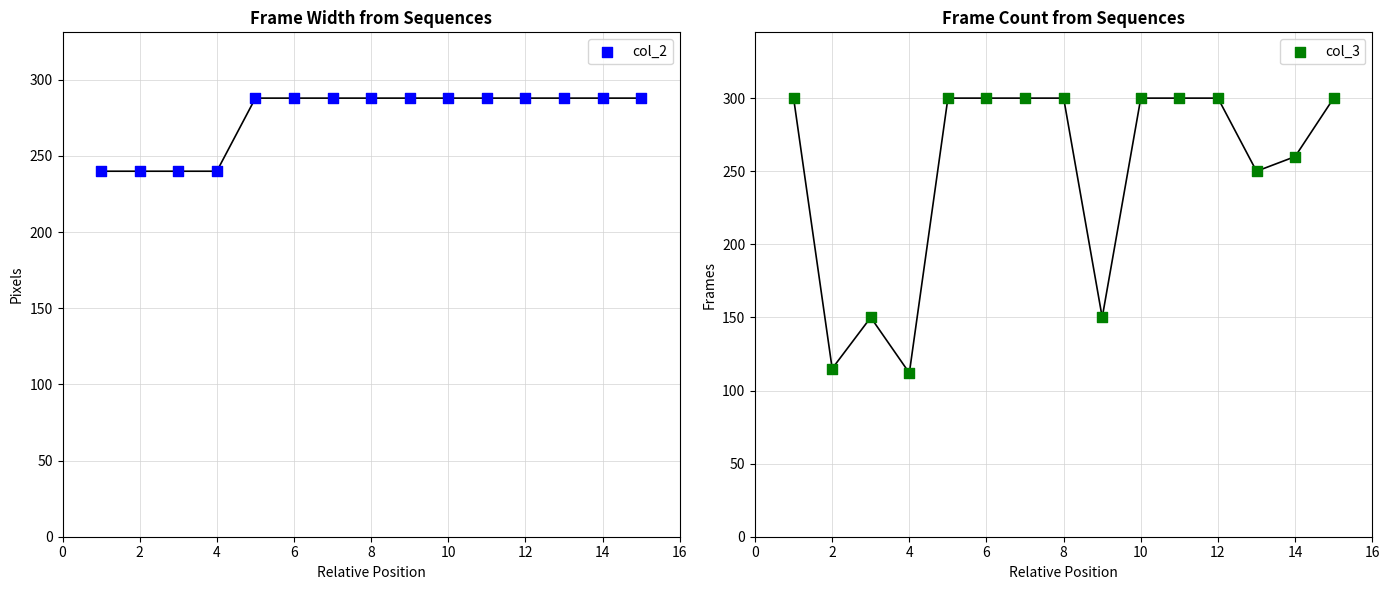

Which series reaches the minimum Y coordinate?

col_3